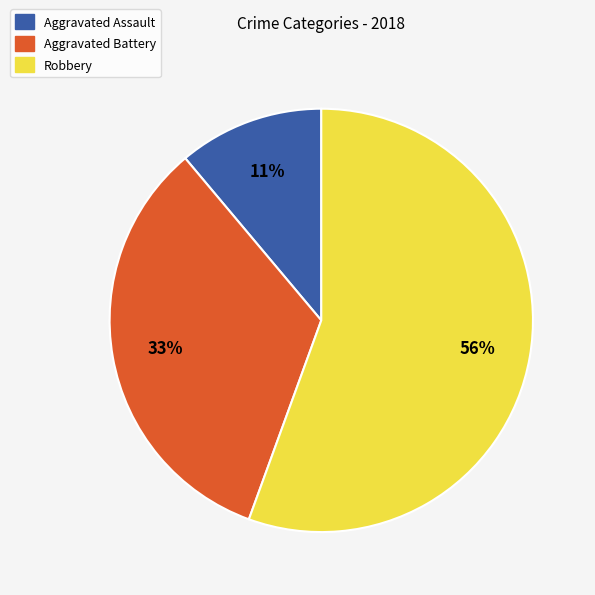

To the nearest percent, what percentage of the pie is Robbery?

56%